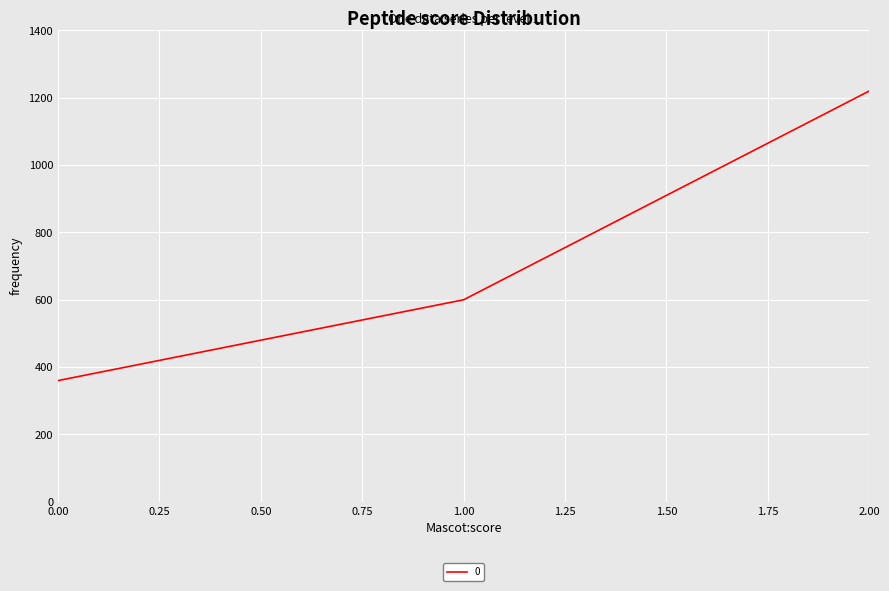

Rank the categories by value from highest to lowest.

2.00, 1.00, 0.00